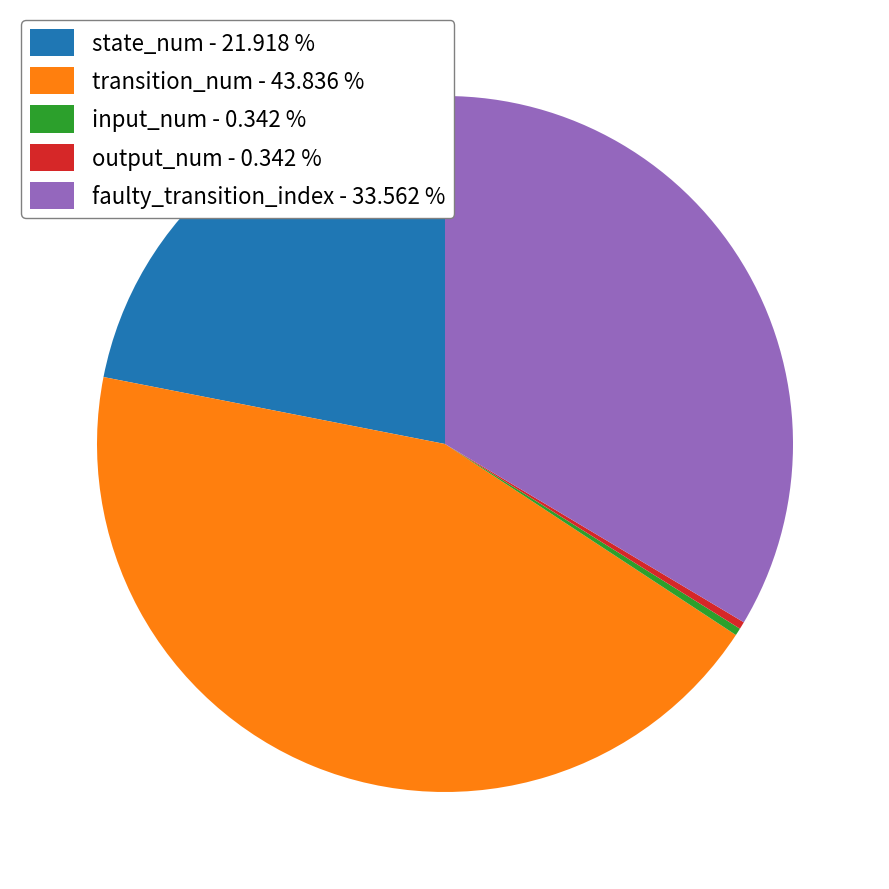

What is the largest slice in the pie chart?

transition_num - 43.836 %